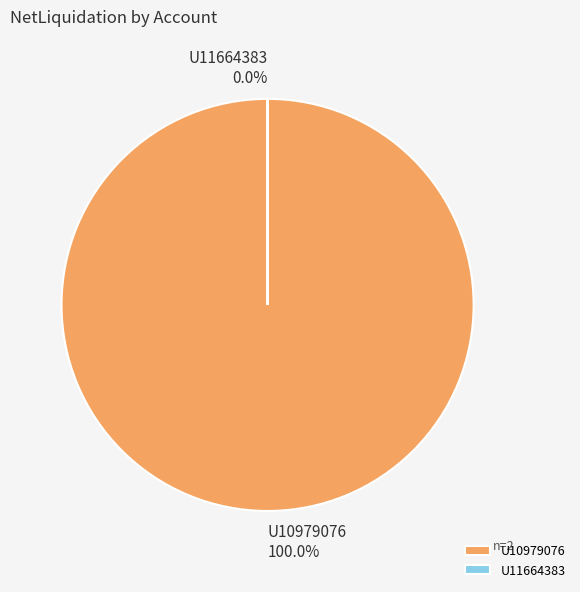

Combined, what portion of the pie is U10979076 and U11664383?

100.0%